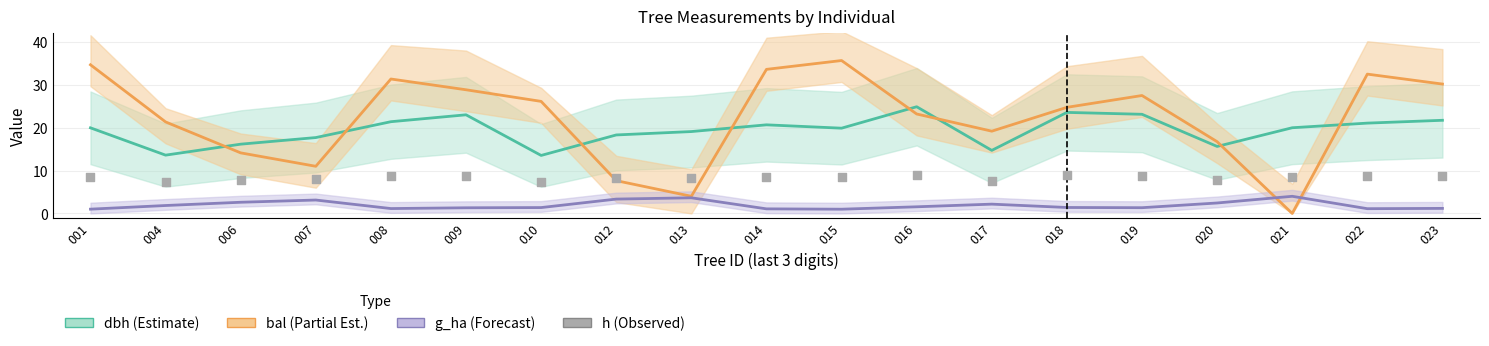

Which series has the largest Y range (max minus min)?

bal (Partial Estimate)